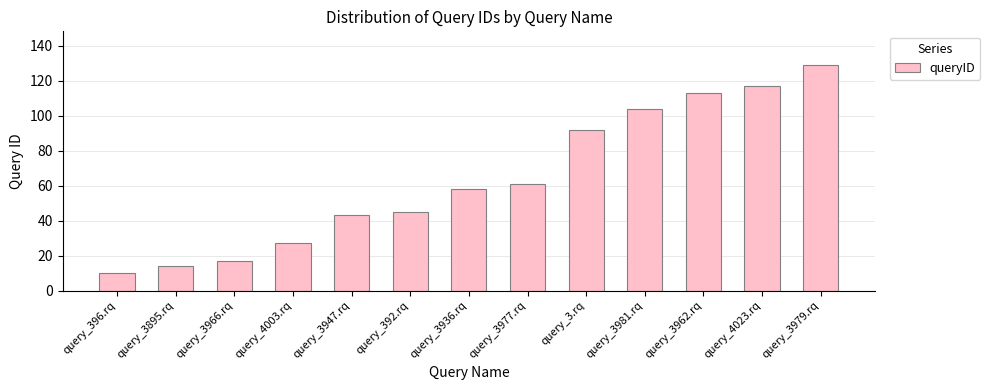

How many data points are less than 58?

6